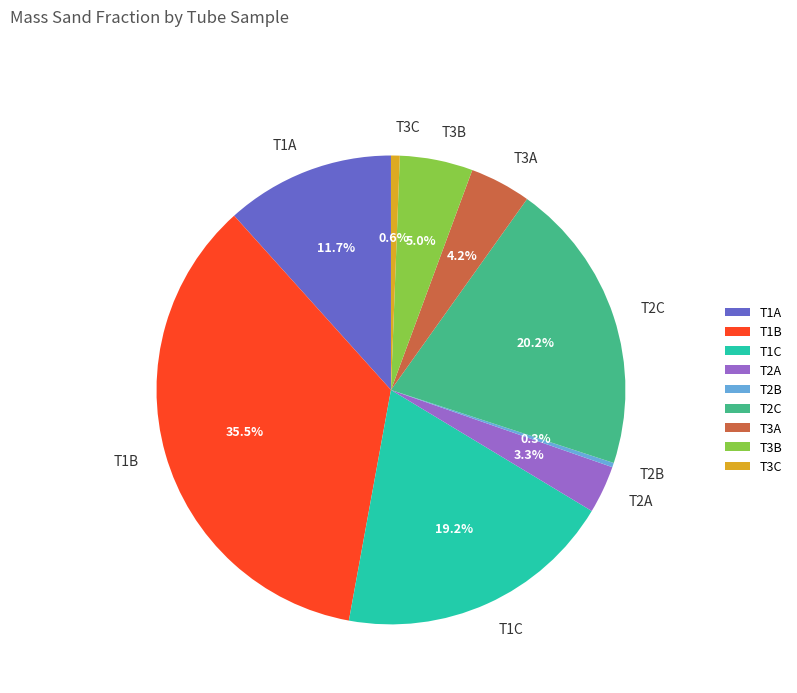

Count the number of slices in the pie.

9